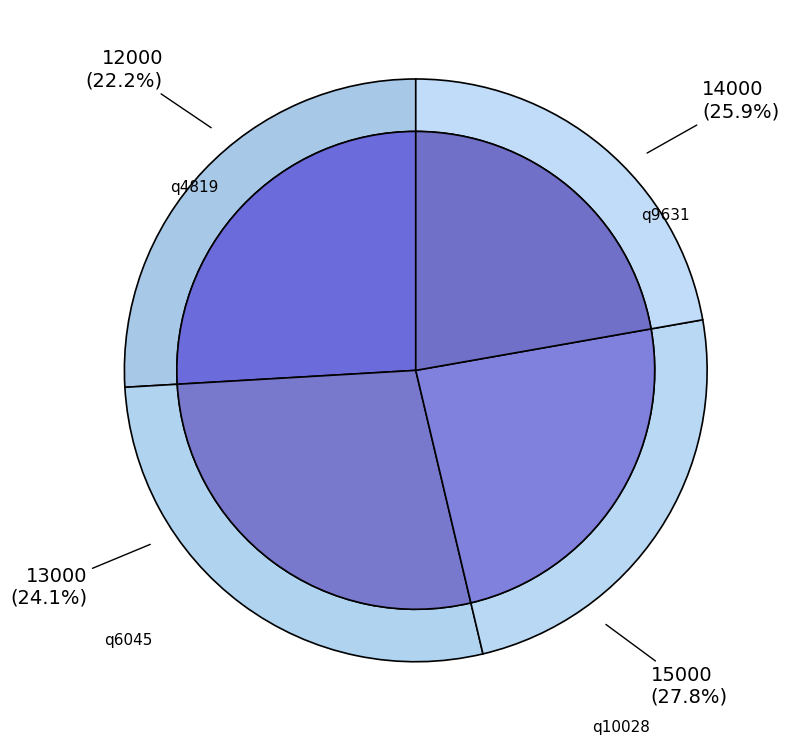

Which category has the smallest portion of the pie?

q4819